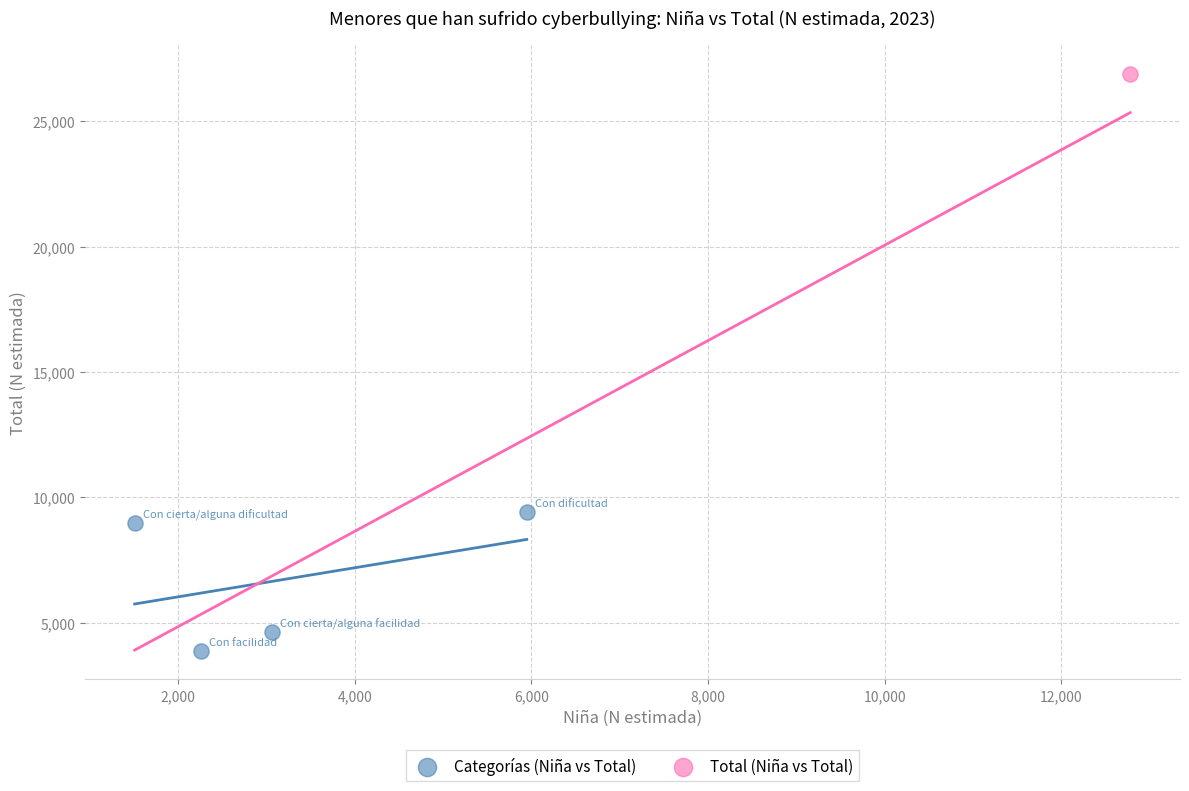

What are all the series names shown in the legend?

Categorías (Niña vs Total), Total (Niña vs Total)